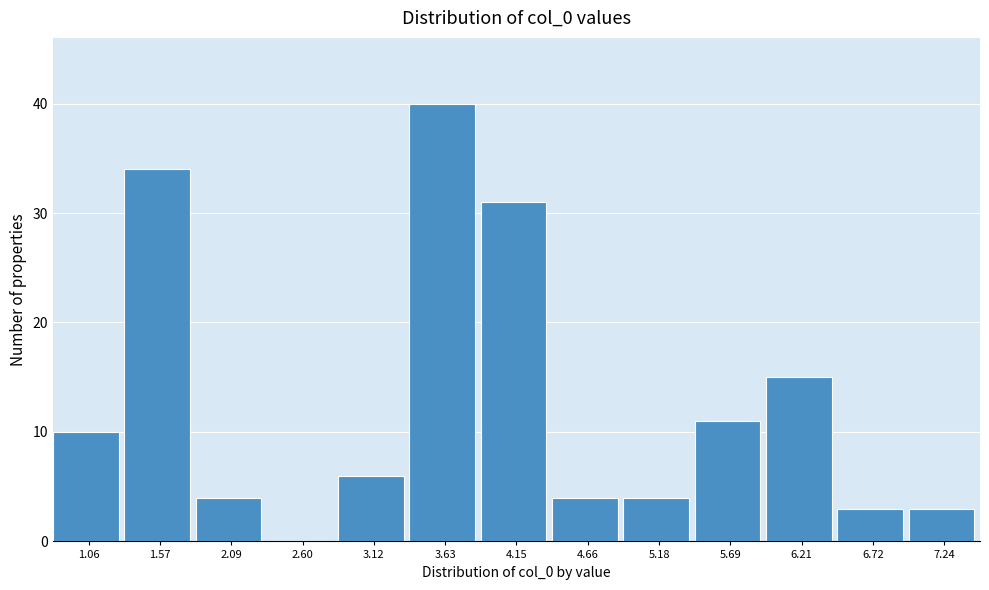

Reading left to right, transcribe all the data shown in this chart.

1.06=10	1.57=34	2.09=4	2.60=0	3.12=6	3.63=40	4.15=31	4.66=4	5.18=4	5.69=11	6.21=15	6.72=3	7.24=3